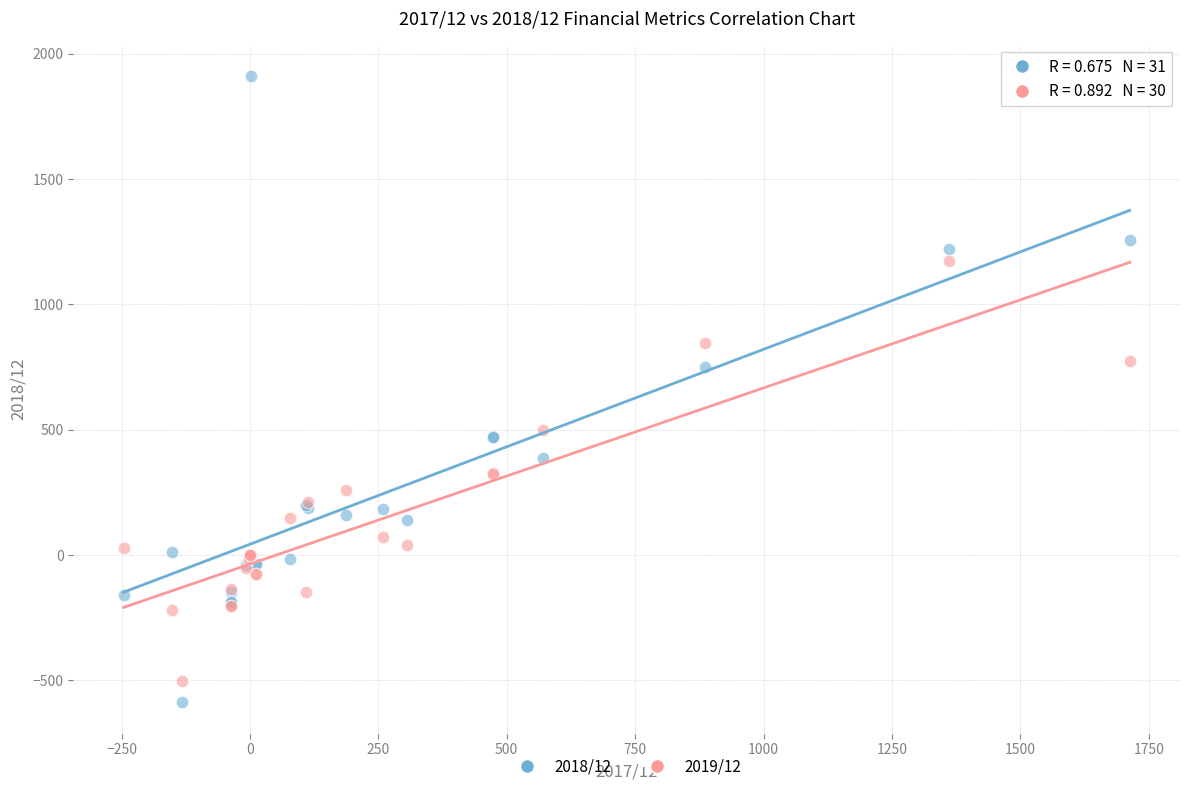

Which series has the largest Y range (max minus min)?

2018/12